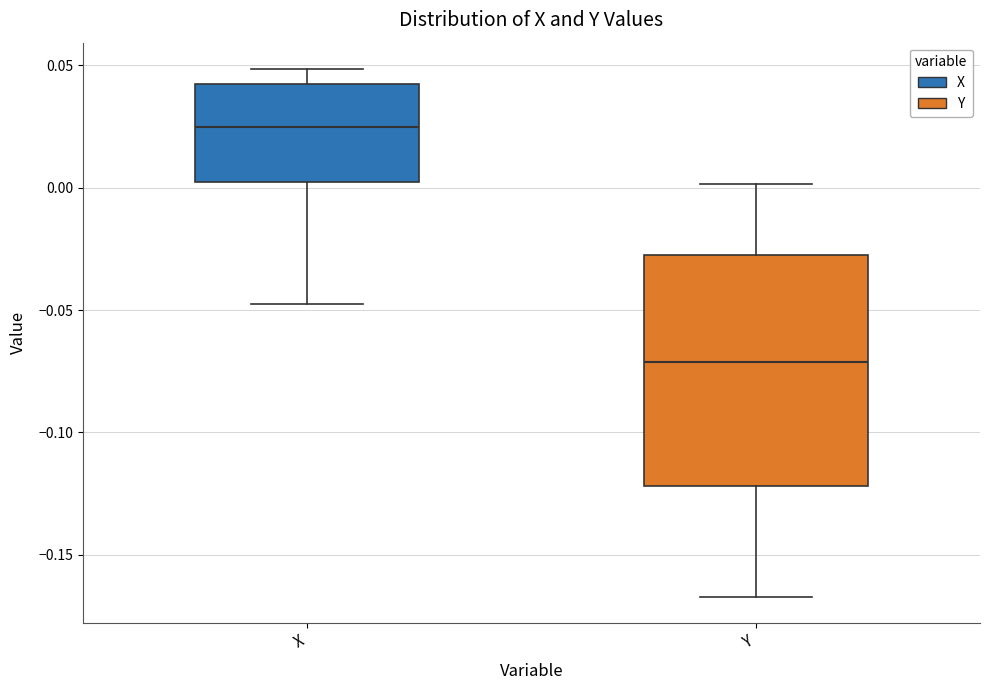

Which box is the tallest, from its lower edge to its upper edge?

Y